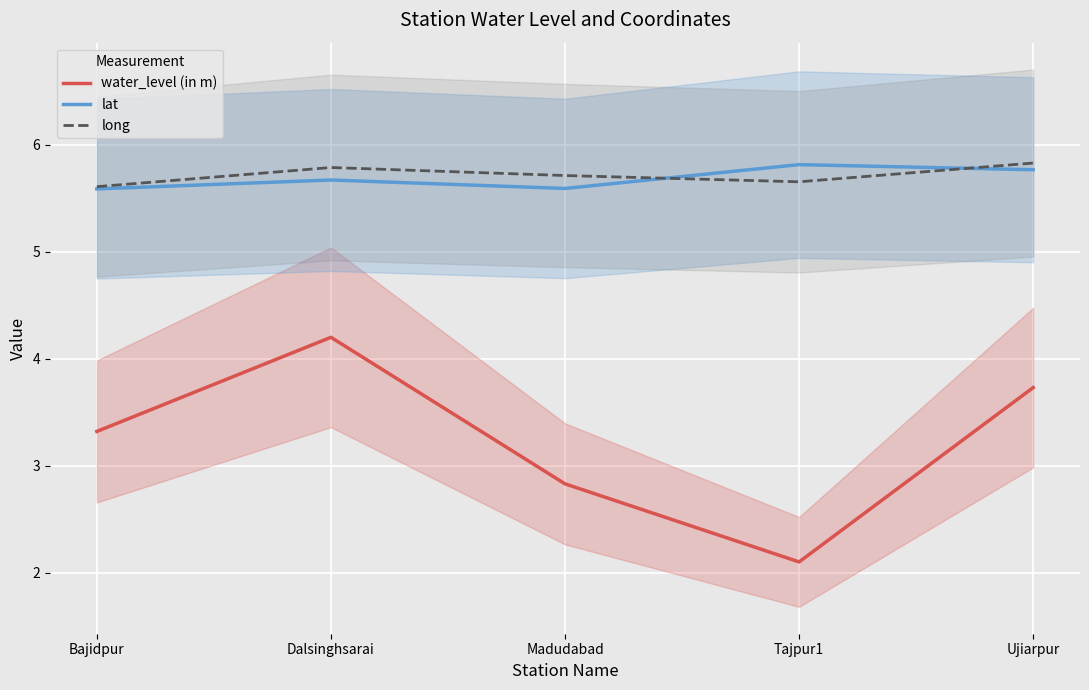

What is the value of the long point at the 3rd from the left?

5.7